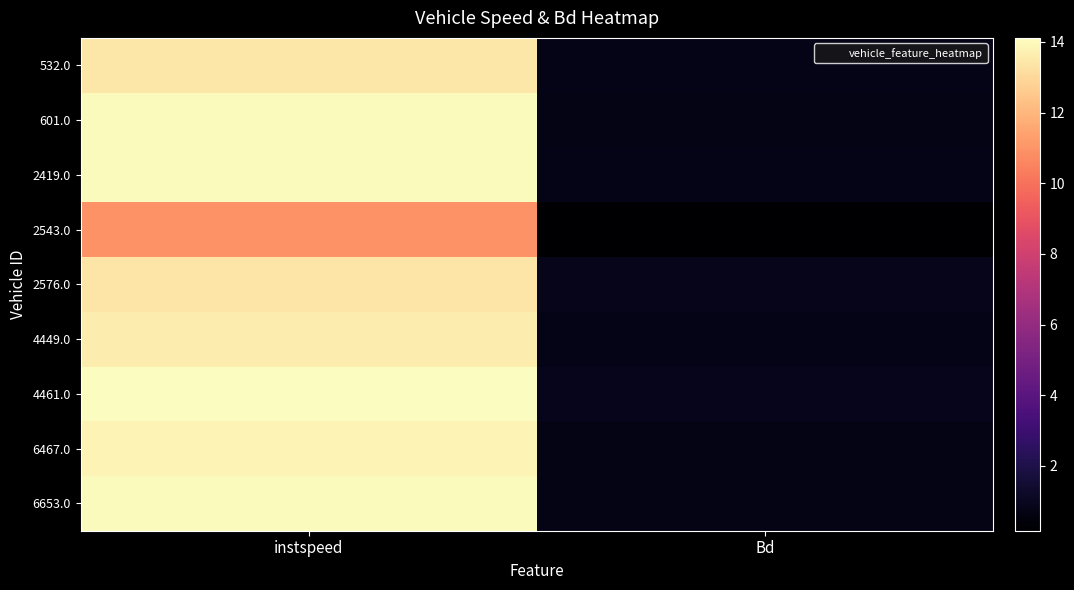

Reading right to left, what are all the values shown in this chart?

532.0: Bd=0.8	instspeed=13.4
601.0: Bd=0.7	instspeed=14.0
2419.0: Bd=0.8	instspeed=14.1
2543.0: Bd=0.2	instspeed=10.9
2576.0: Bd=0.8	instspeed=13.4
4449.0: Bd=0.8	instspeed=13.6
4461.0: Bd=0.9	instspeed=14.1
6467.0: Bd=0.7	instspeed=13.8
6653.0: Bd=0.7	instspeed=14.1